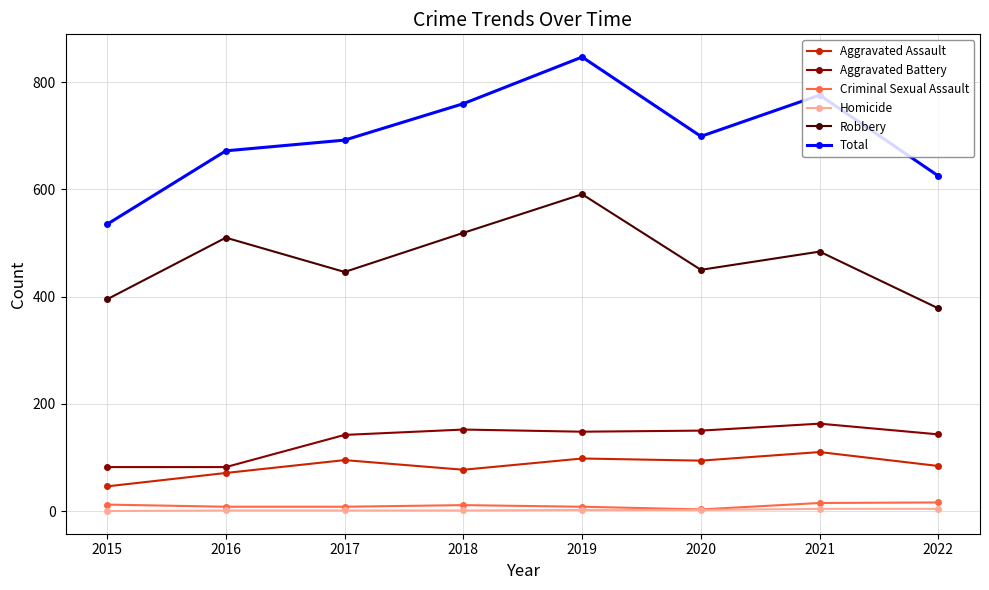

What is the highest value of the Aggravated Battery series?

163